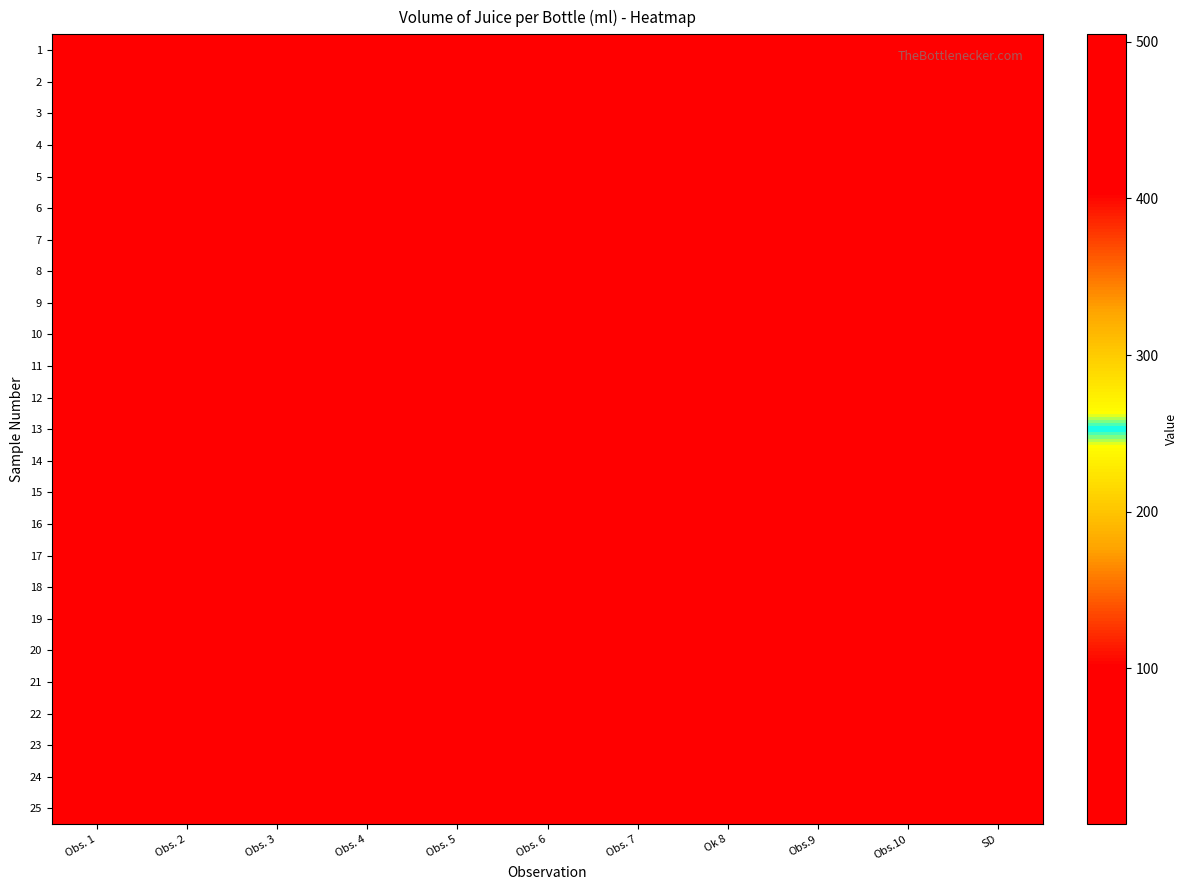

Which series has the largest total across all categories?

2